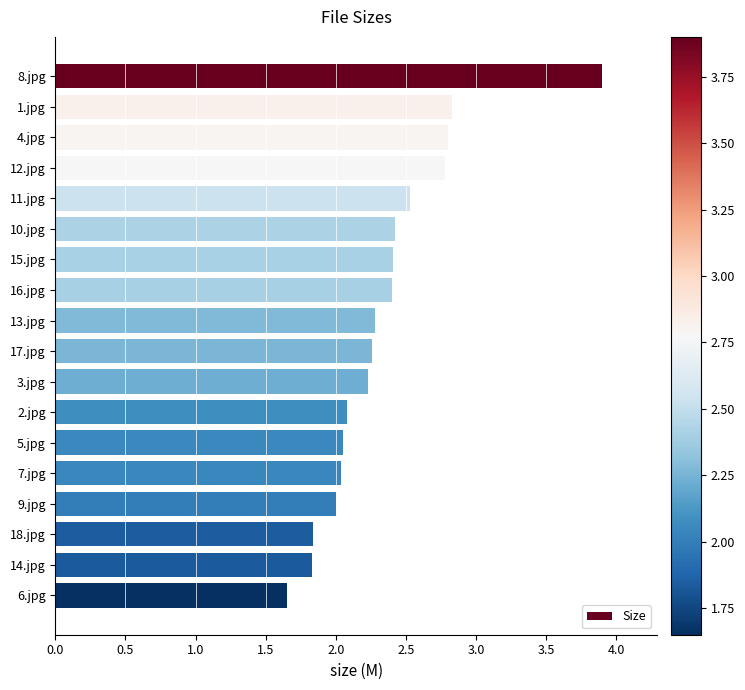

How many series are shown in this chart?

1